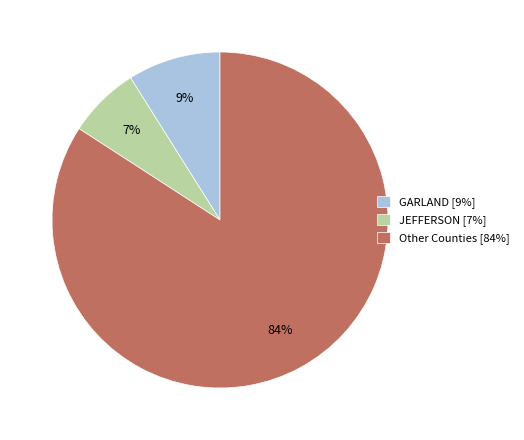

Which has a higher value, GARLAND [9%] or JEFFERSON [7%]?

GARLAND [9%]